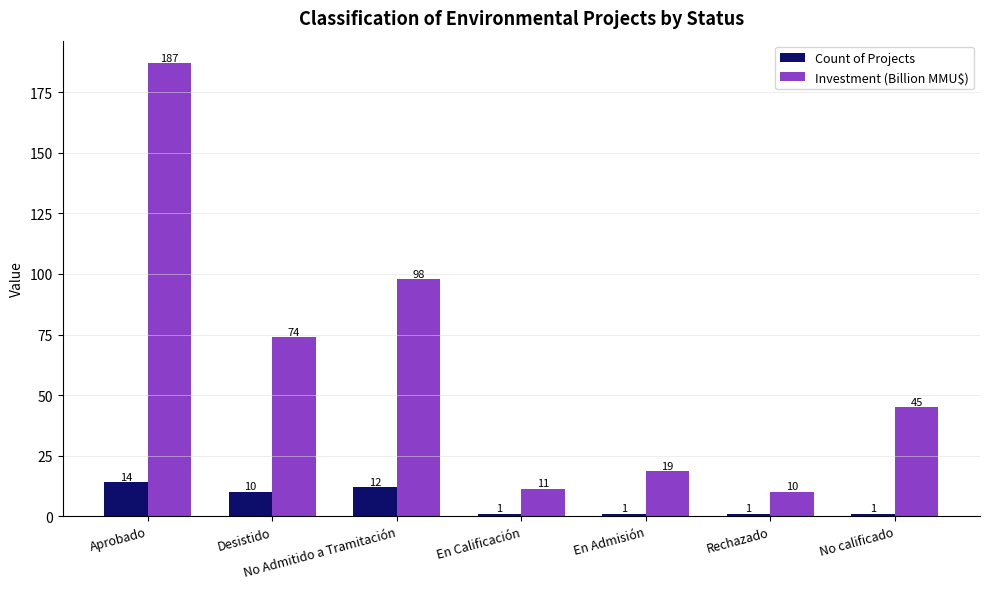

The Investment (Billion MMU$) series shows 59.2 at No calificado. True or false?

False